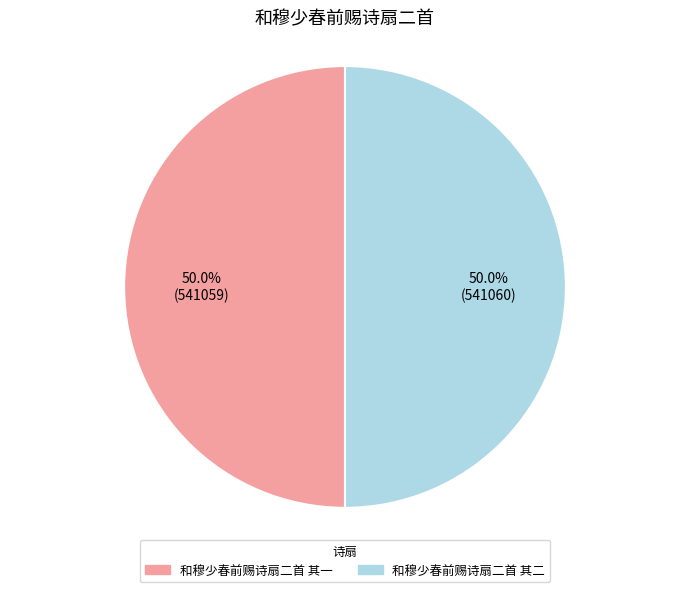

What is the ratio of the value at 和穆少春前赐诗扇二首 其二 to the value at 和穆少春前赐诗扇二首 其一?

1.0